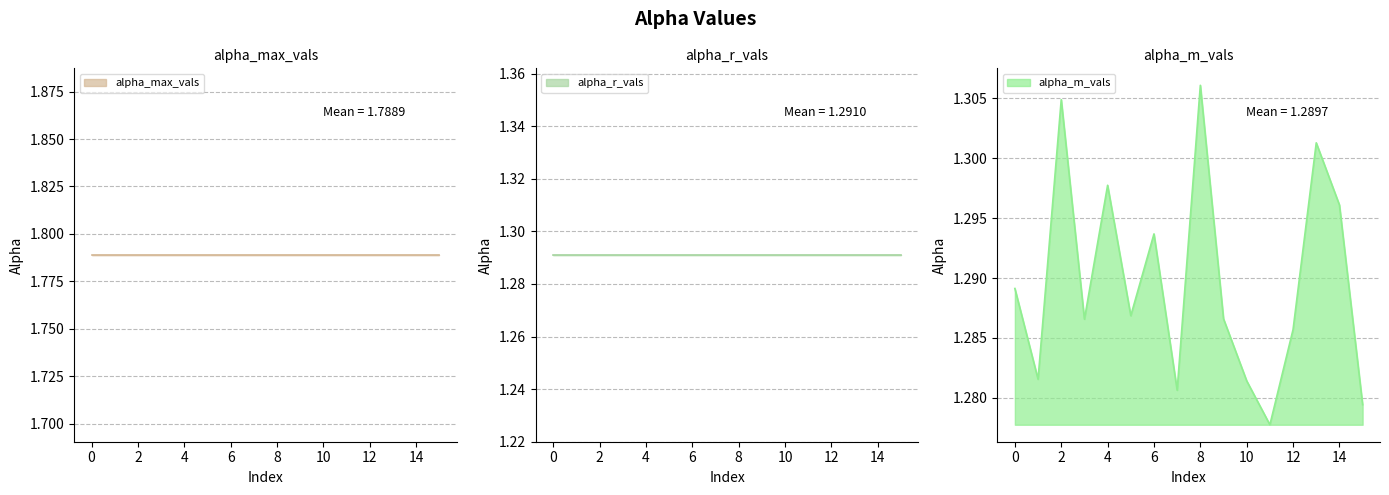

Reading left to right, what are all the values shown in this chart?

alpha_m_vals: 1.3	1.3	1.3	1.3	1.3	1.3	1.3	1.3	1.3	1.3	1.3	1.3	1.3	1.3	1.3	1.3
alpha_max_vals: 1.8	1.8	1.8	1.8	1.8	1.8	1.8	1.8	1.8	1.8	1.8	1.8	1.8	1.8	1.8	1.8
alpha_r_vals: 1.3	1.3	1.3	1.3	1.3	1.3	1.3	1.3	1.3	1.3	1.3	1.3	1.3	1.3	1.3	1.3